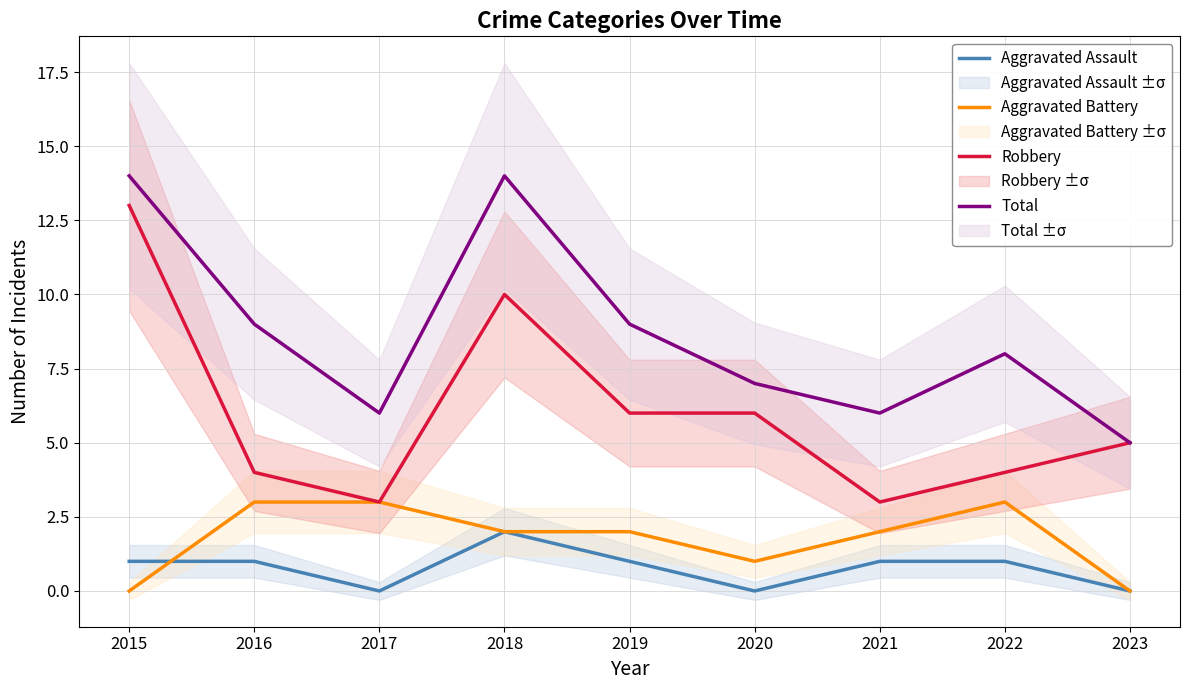

Which label corresponds to the largest value in the chart?

2015